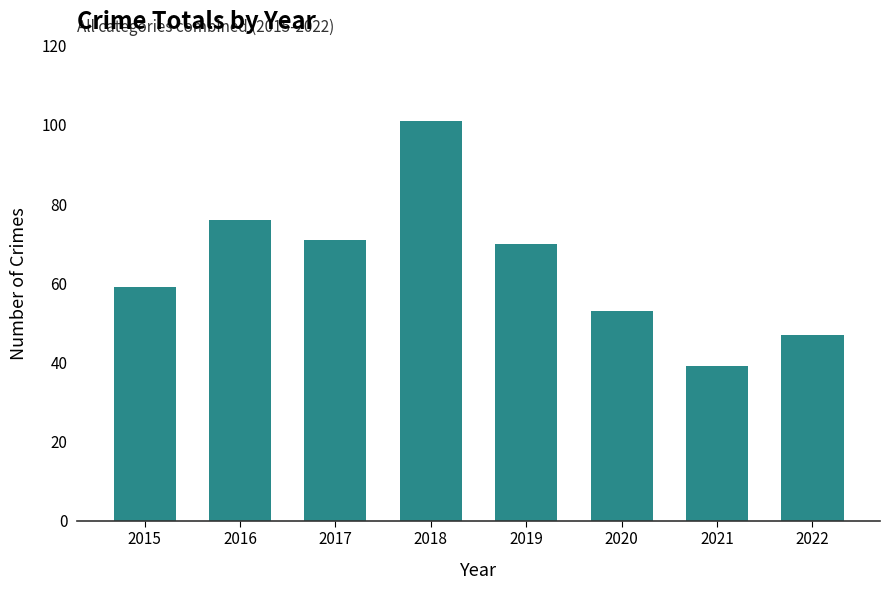

True or false: the data shows 106 at 2016.

False